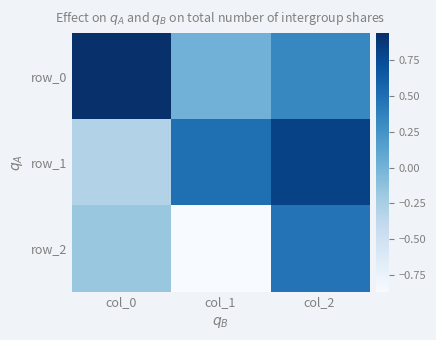

At how many categories does at least one series exceed 0?

3